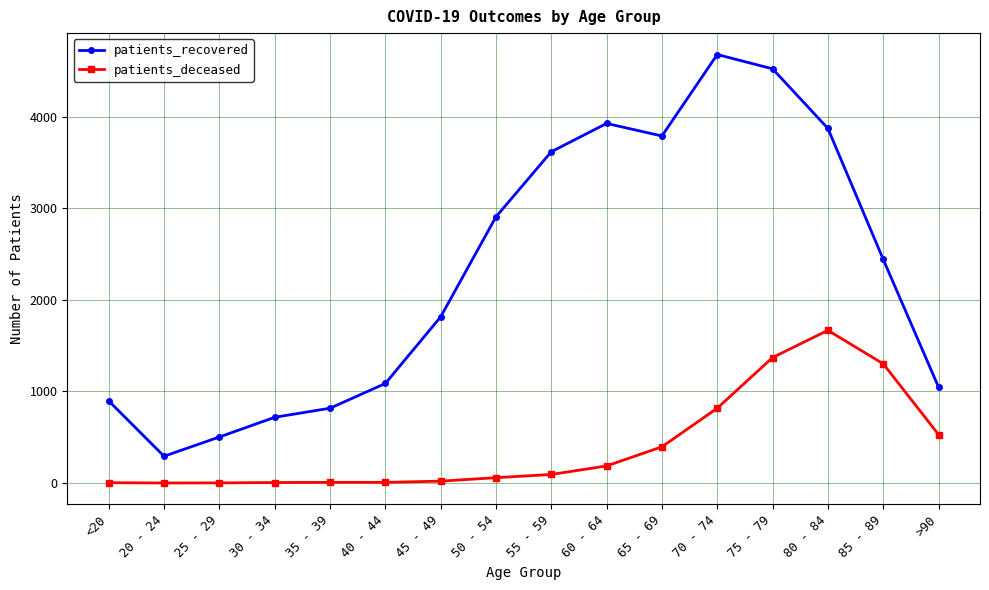

What is the highest value of the patients_recovered series?

4677